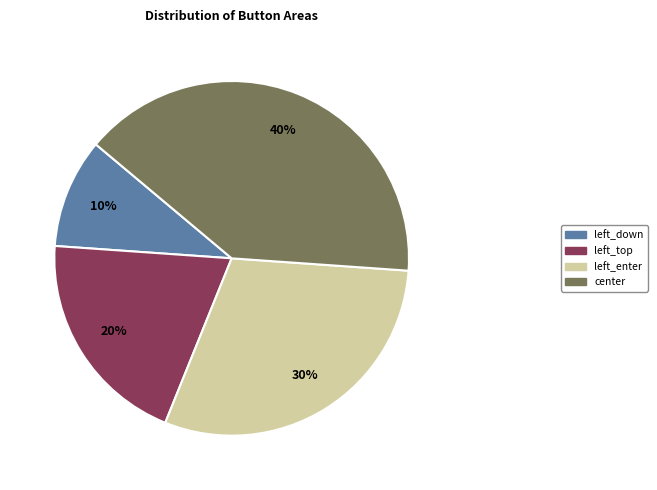

Does any single category account for the majority?

No